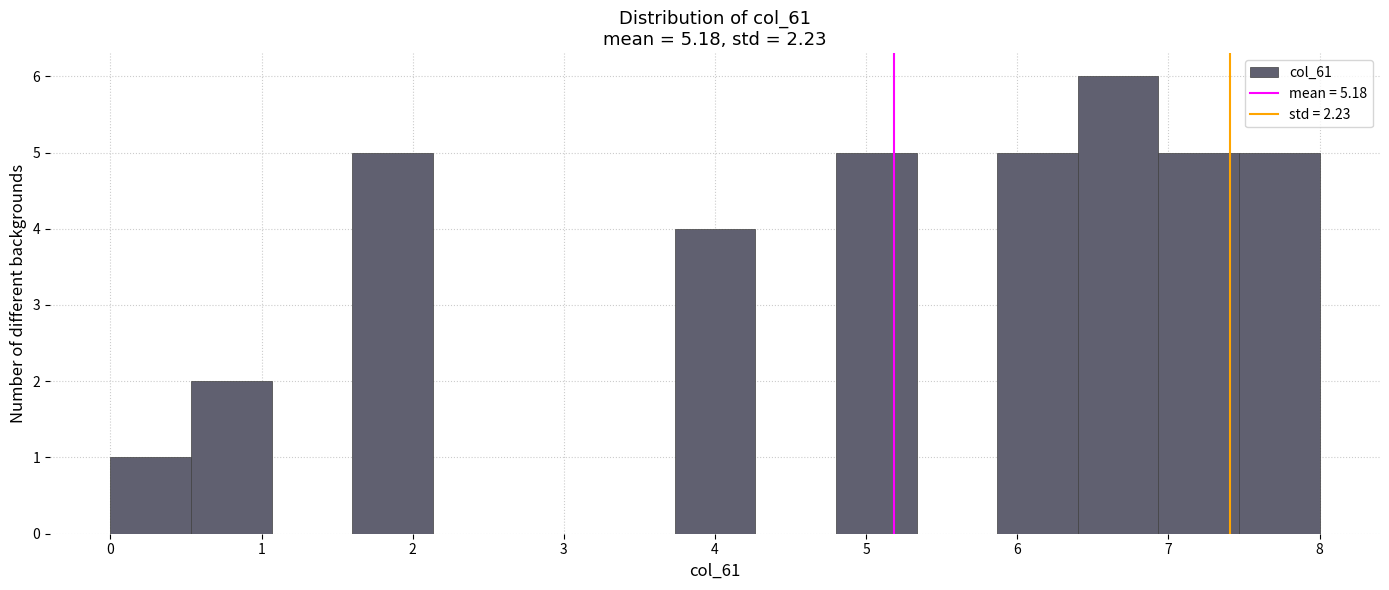

Reading left to right, transcribe this chart: for each bar, give the range it covers on the x-axis and its height. Neither the bar edges nor the heights are printed on the chart, so give them approximately, as read against the axes.

0.0 to 0.5: 1
0.5 to 1.1: 2
1.1 to 1.6: 0
1.6 to 2.1: 5
2.1 to 2.7: 0
2.7 to 3.2: 0
3.2 to 3.7: 0
3.7 to 4.3: 4
4.3 to 4.8: 0
4.8 to 5.3: 5
5.3 to 5.9: 0
5.9 to 6.4: 5
6.4 to 6.9: 6
6.9 to 7.5: 5
7.5 to 8.0: 5